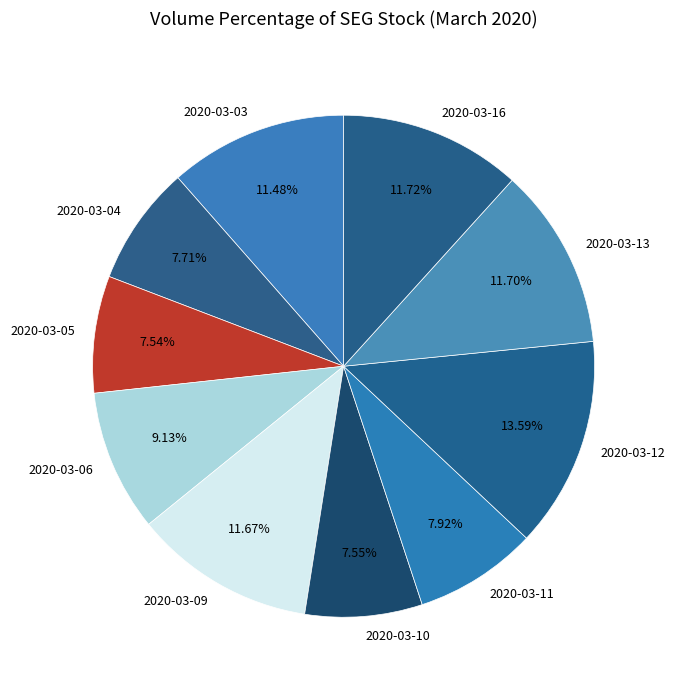

Does any single category account for the majority?

No